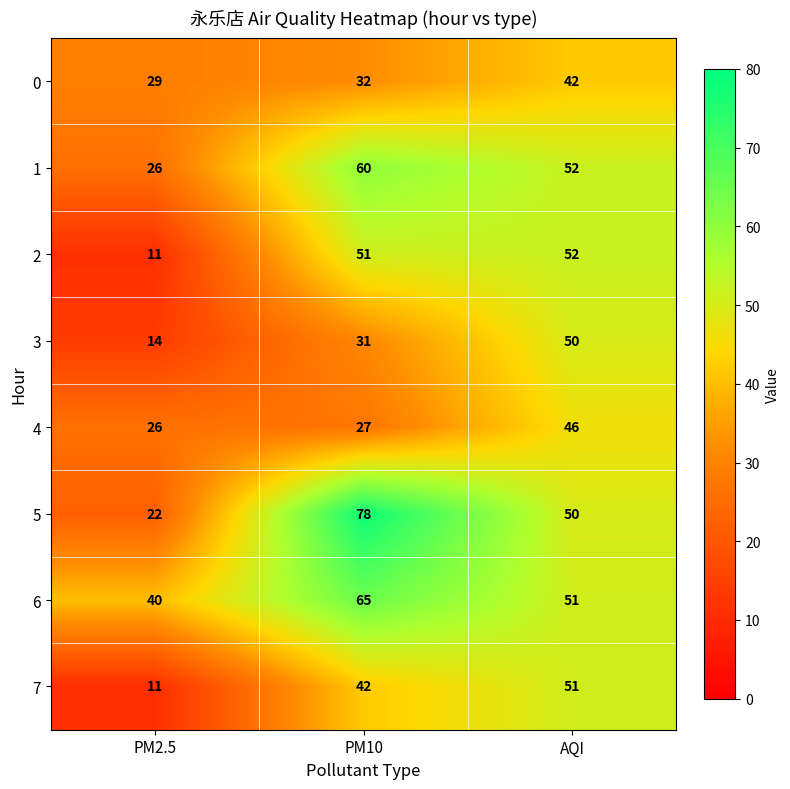

List the series in order of their peak value, highest first.

5, 6, 1, 2, 7, 3, 4, 0